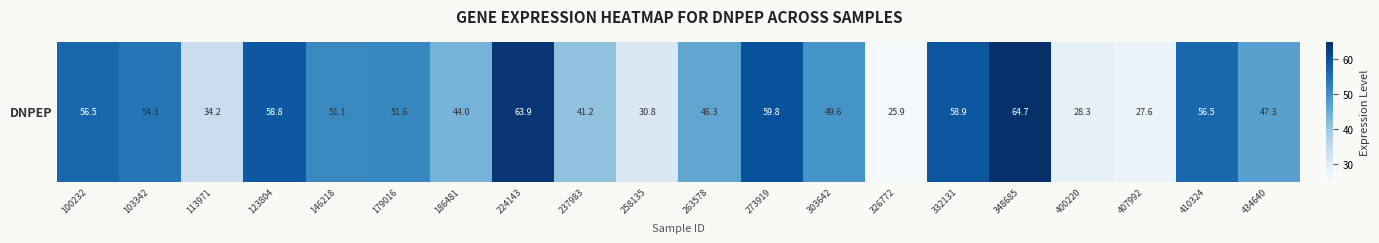

Is it true that the value at 263578 is 46.3?

True